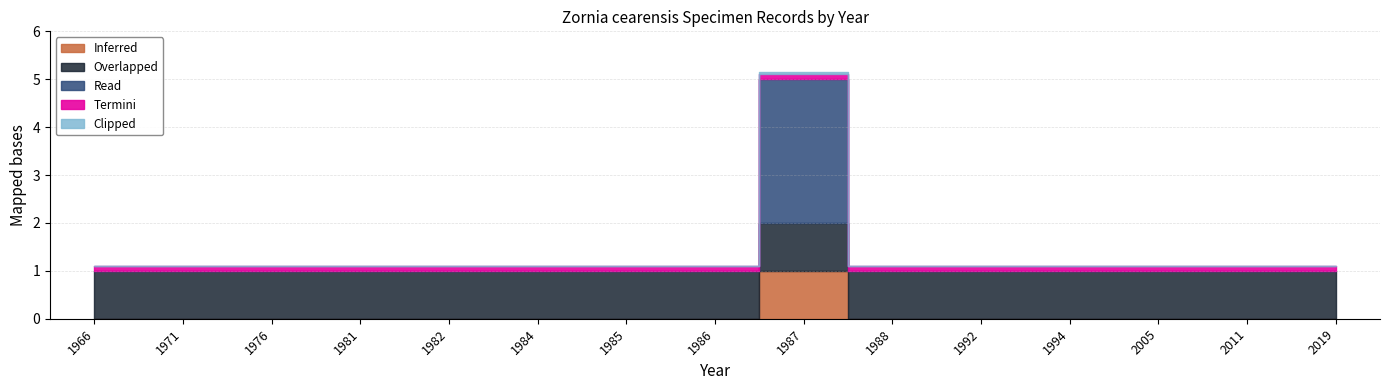

How many values exceed 1987?

6